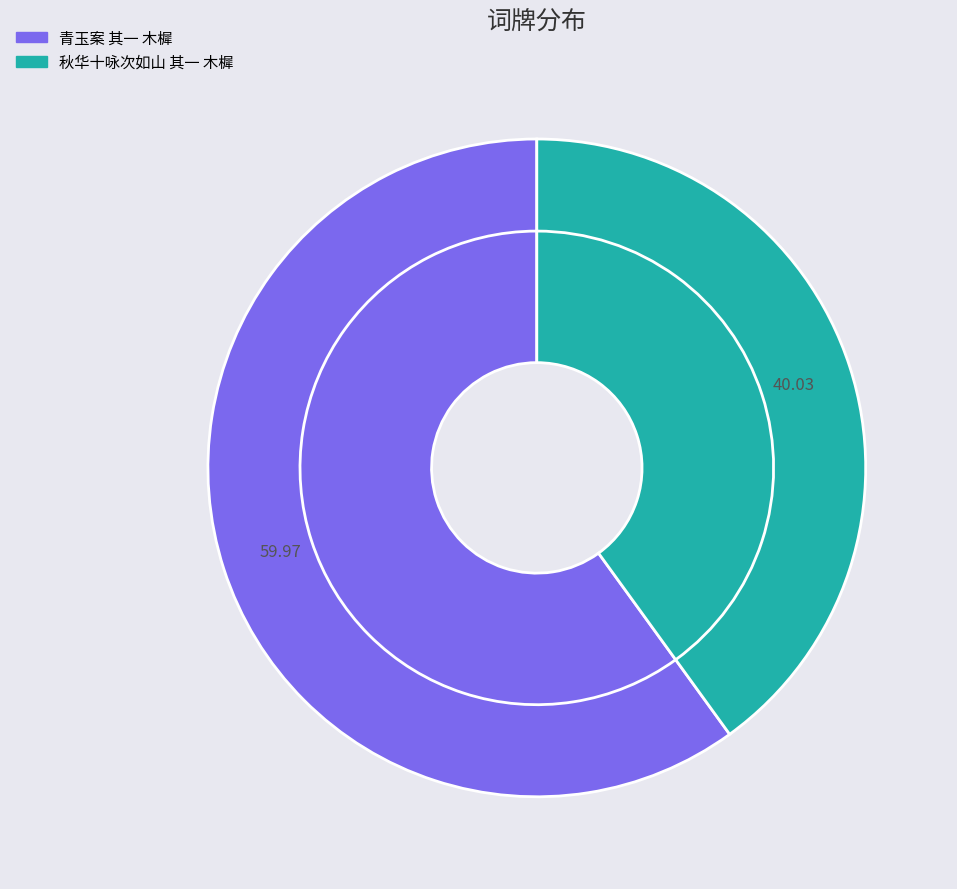

To the nearest percent, what is the difference between the 青玉案 其一 木樨 and 秋华十咏次如山 其一 木樨 slice percentages?

20%